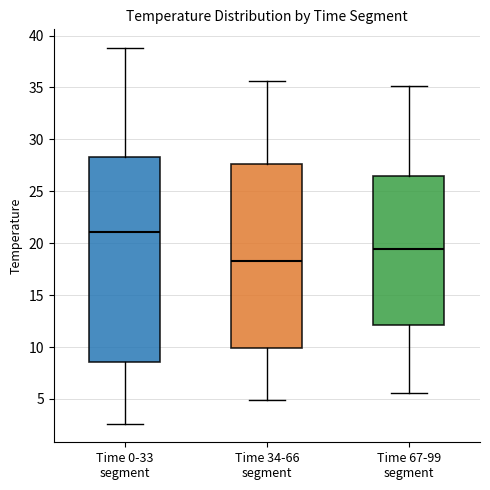

Which box is the tallest, from its lower edge to its upper edge?

Time 0-33 segment